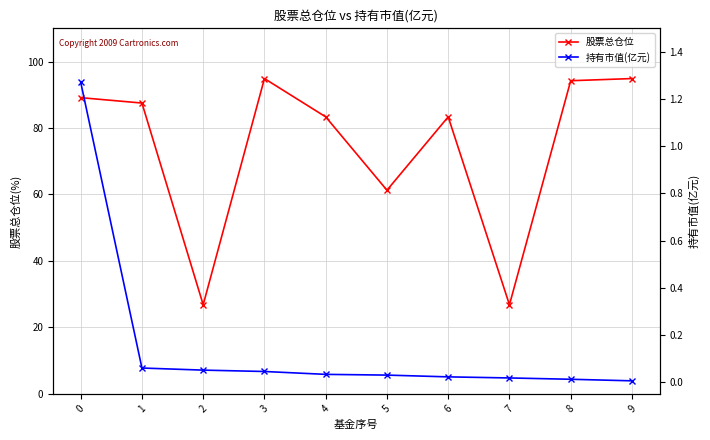

Which series has the largest total across all categories?

股票总仓位